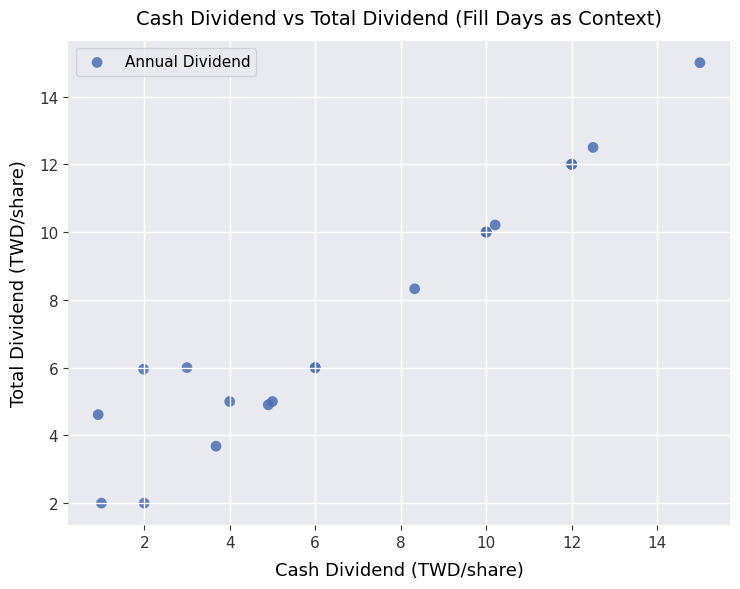

What Y value in the scatter plot is closest to 8?

8.3